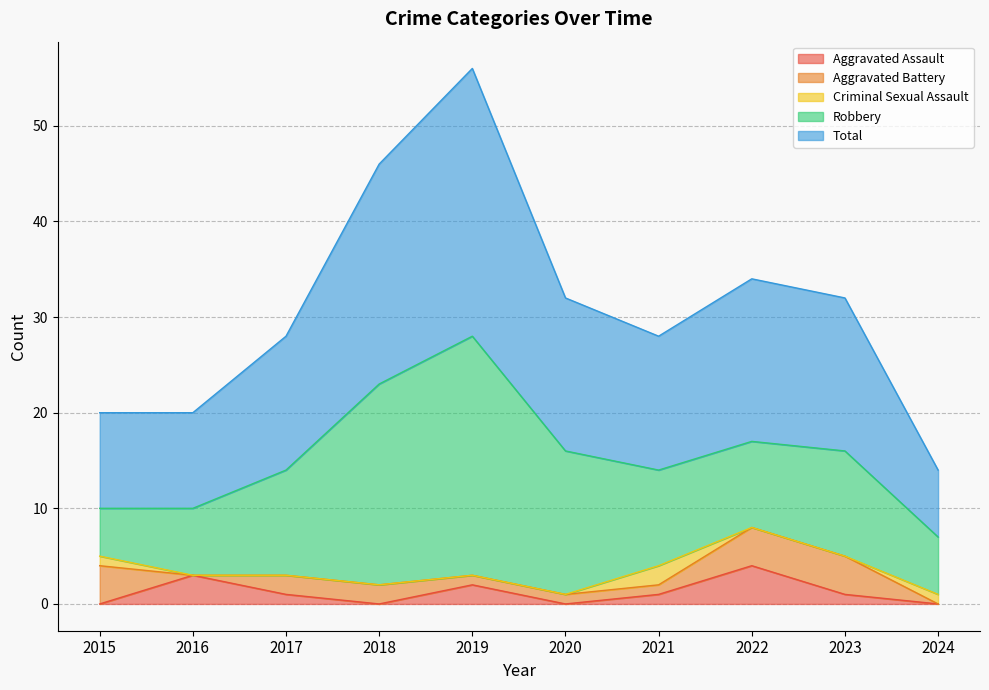

At which category is the sum across all series the highest?

2019